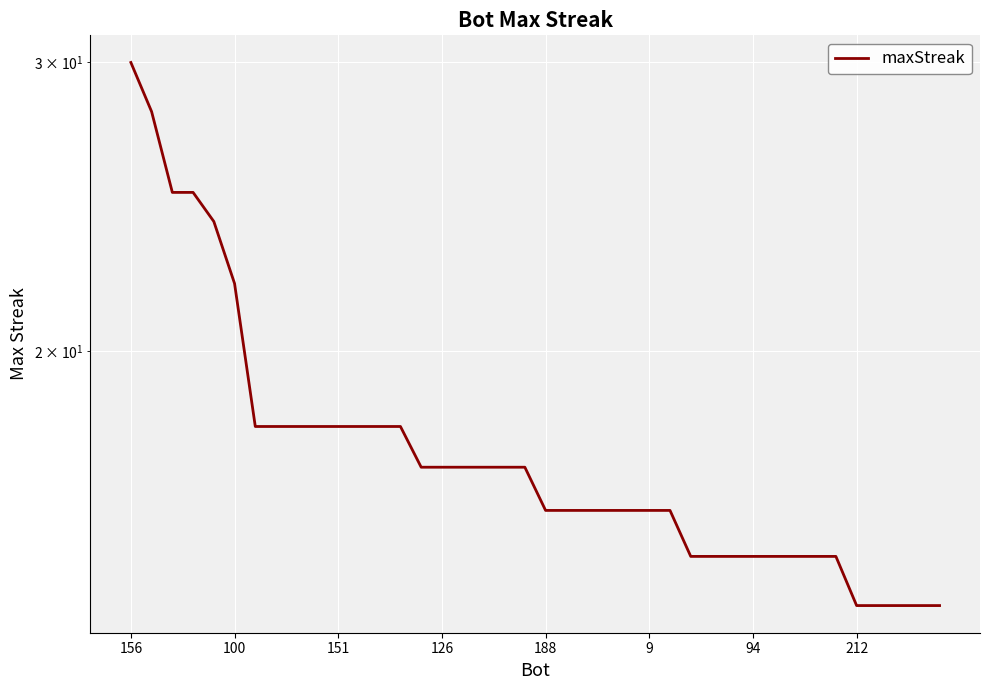

What is the maximum value shown in the chart?

30